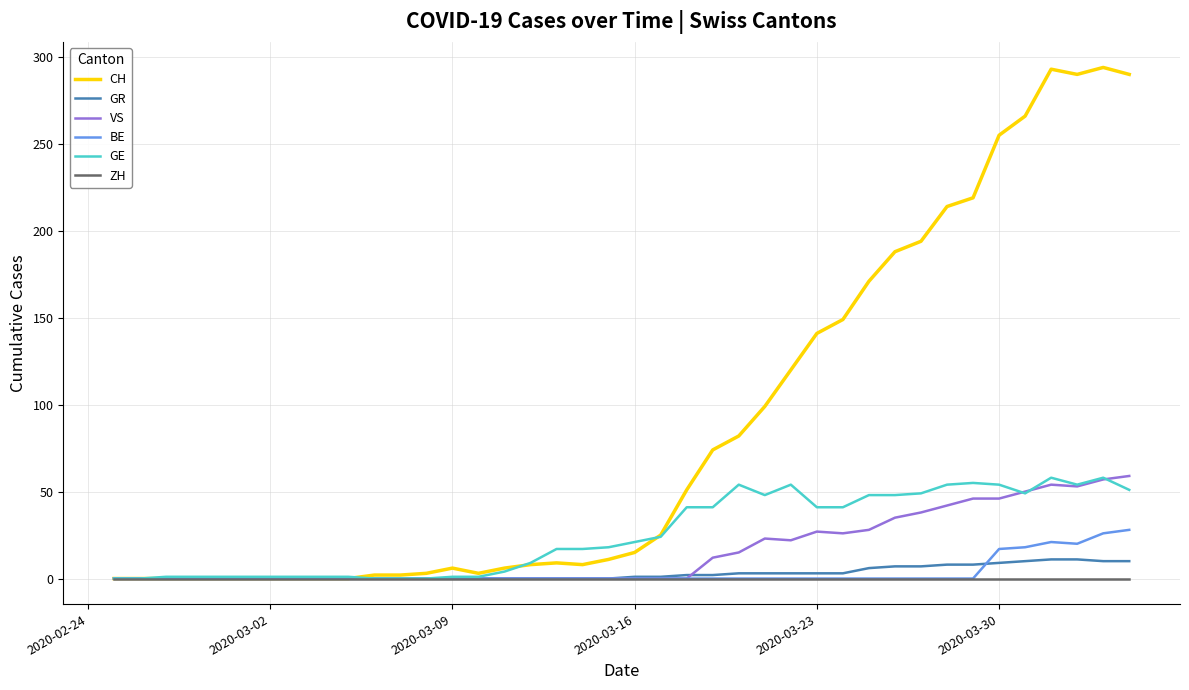

Which series has the largest total across all categories?

CH